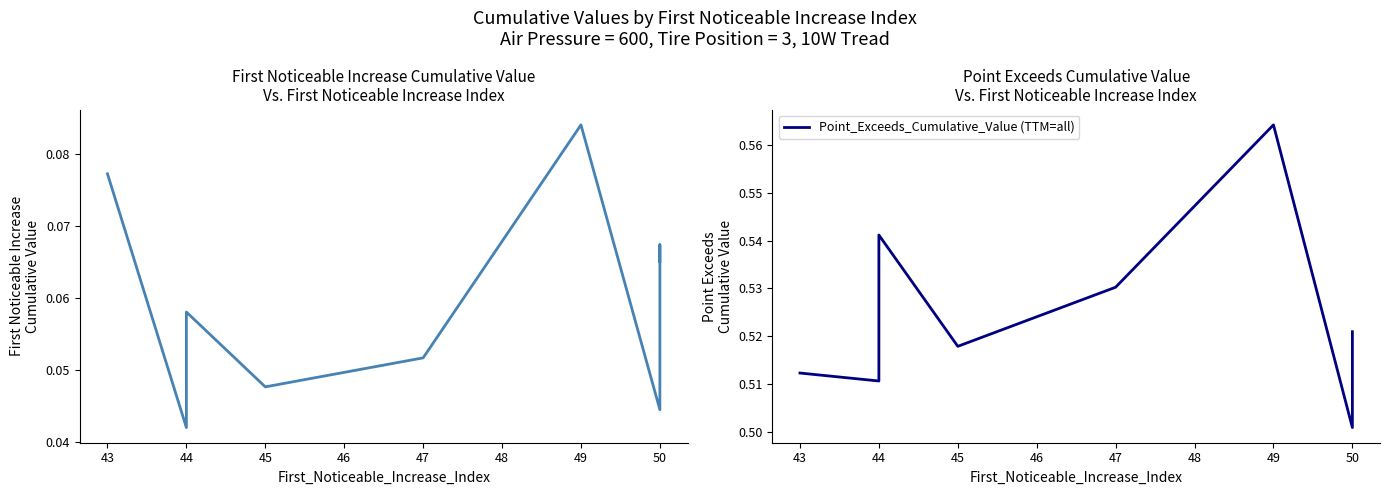

What value does the Point_Exceeds_Cumulative_Value (TTM=all) series have at 47?

0.5